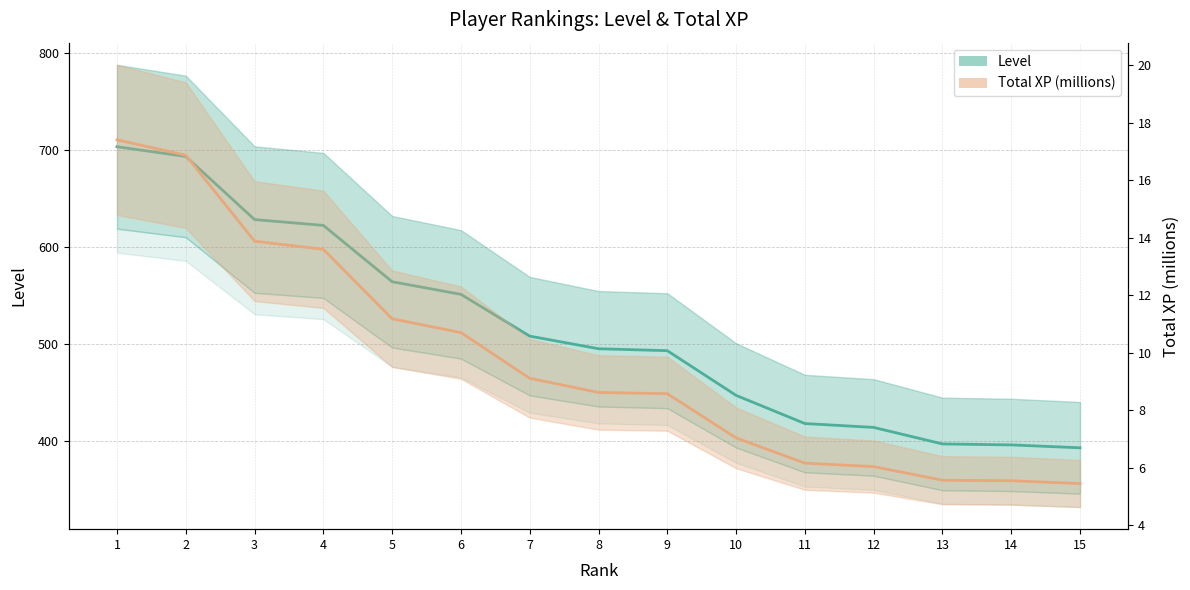

Is this an area chart (filled region under the line)?

No